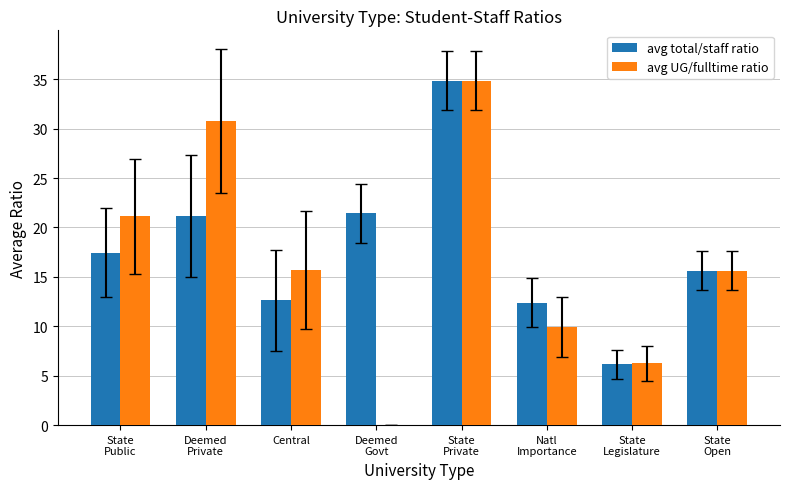

The avg total/staff ratio series shows 21.1 at Deemed
Private. True or false?

True